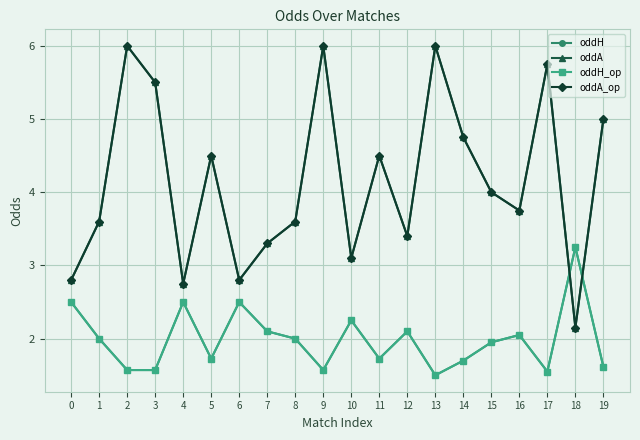

What is the difference between the highest and lowest values at 10?

0.9